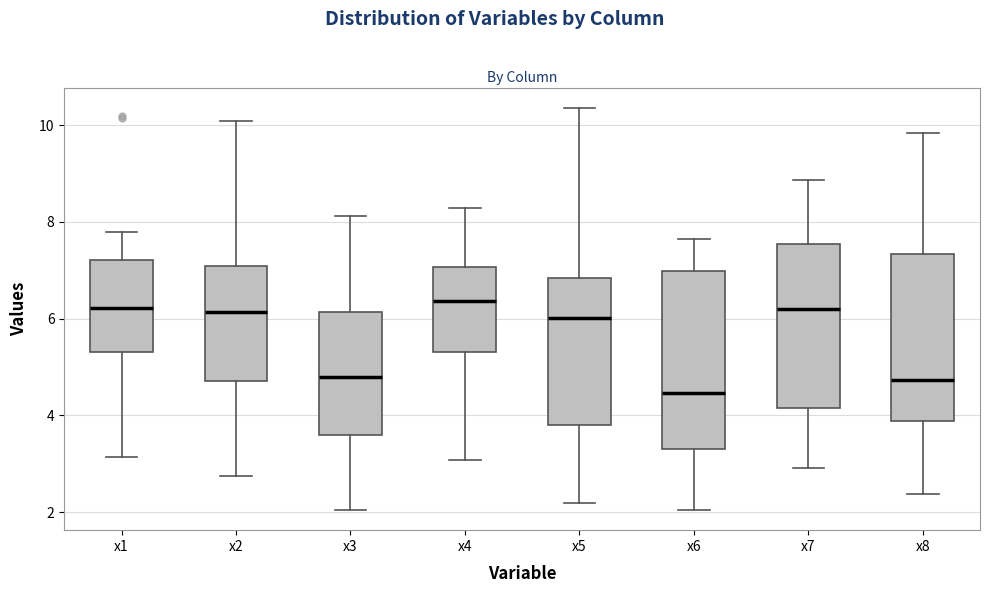

Reading left to right, read every box against the y-axis: the position of its median line, the range the box covers, and the ends of its whiskers. The values are not printed on the chart, so give them approximately, as read against the axis.

x1: median 6.2, box 5.4 to 7.2, whiskers 3.2 to 7.8
x2: median 6.2, box 4.8 to 7.0, whiskers 2.8 to 10.0
x3: median 4.8, box 3.6 to 6.2, whiskers 2.0 to 8.2
x4: median 6.4, box 5.4 to 7.0, whiskers 3.0 to 8.2
x5: median 6.0, box 3.8 to 6.8, whiskers 2.2 to 10.4
x6: median 4.4, box 3.4 to 7.0, whiskers 2.0 to 7.6
x7: median 6.2, box 4.2 to 7.6, whiskers 3.0 to 8.8
x8: median 4.8, box 3.8 to 7.4, whiskers 2.4 to 9.8